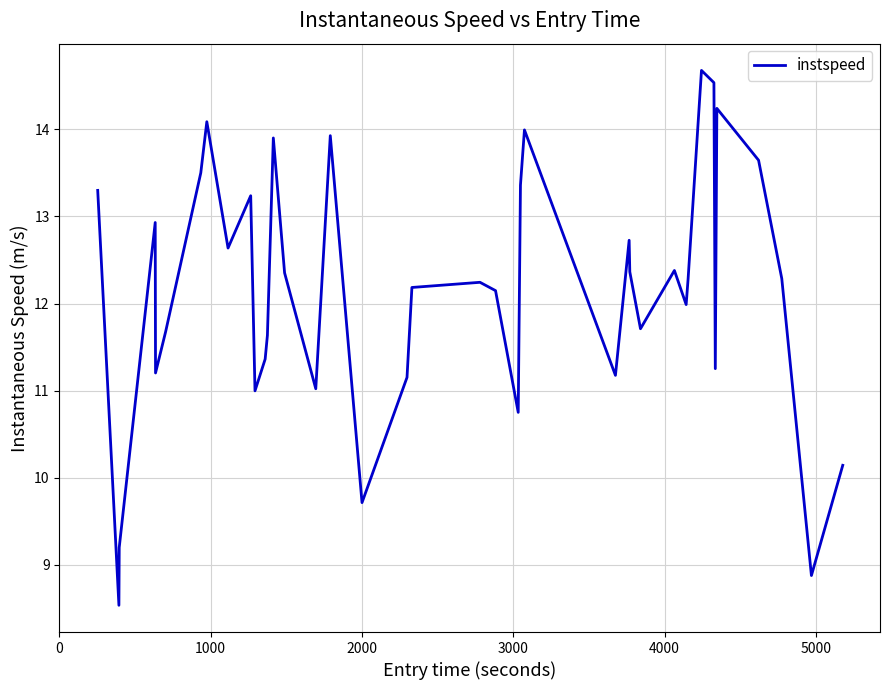

Reading right to left, what are all the values shown in this chart?

10.1	8.9	12.3	13.6	14.2	11.3	14.5	14.7	12.3	12.0	12.4	11.7	12.4	12.7	11.2	14.0	13.4	10.8	12.1	12.2	12.2	11.2	9.7	13.9	11.0	12.4	13.9	11.6	11.4	11.0	13.2	12.6	14.1	13.5	11.7	11.2	12.9	9.2	8.5	13.3